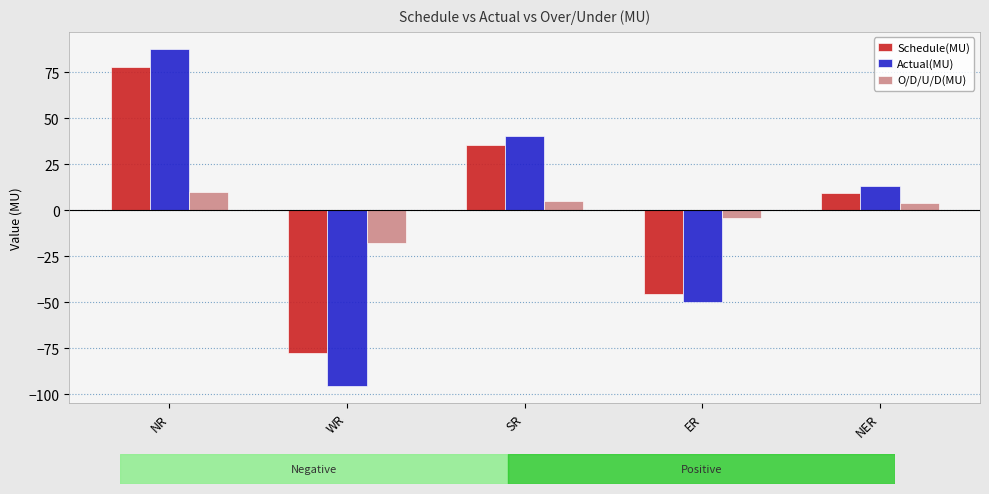

What are all the series names shown in the legend?

Schedule(MU), Actual(MU), O/D/U/D(MU)